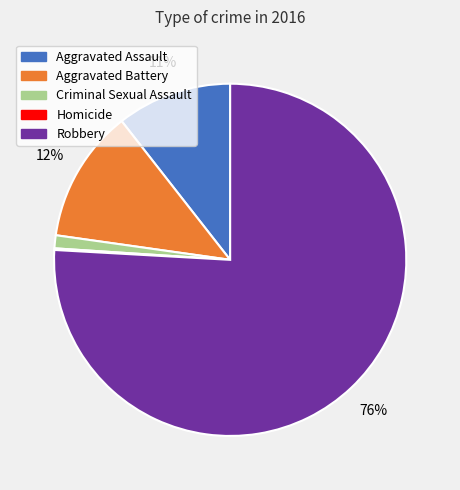

True or false: Criminal Sexual Assault accounts for 11% of the total.

False